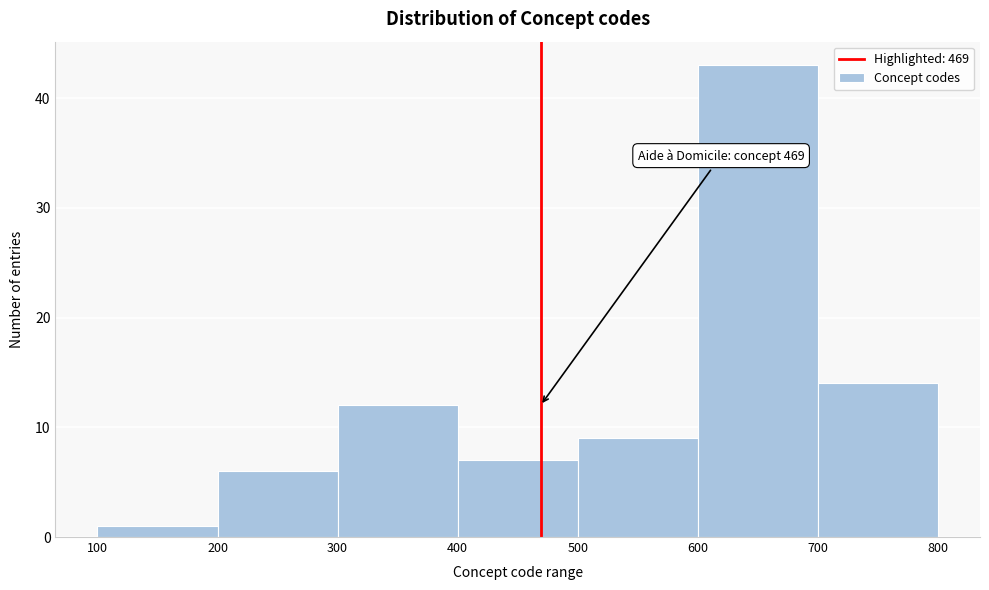

Which range on the x-axis has the tallest bar?

600 to 700